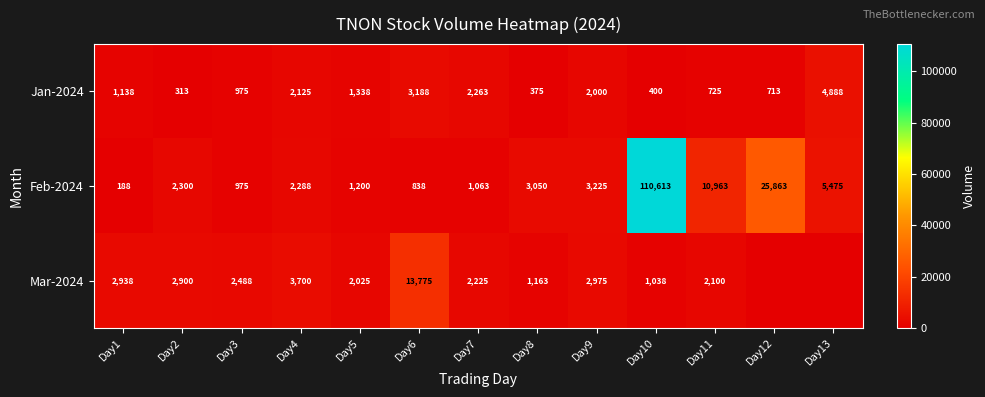

What is the sum of all Feb-2024 values?

168041